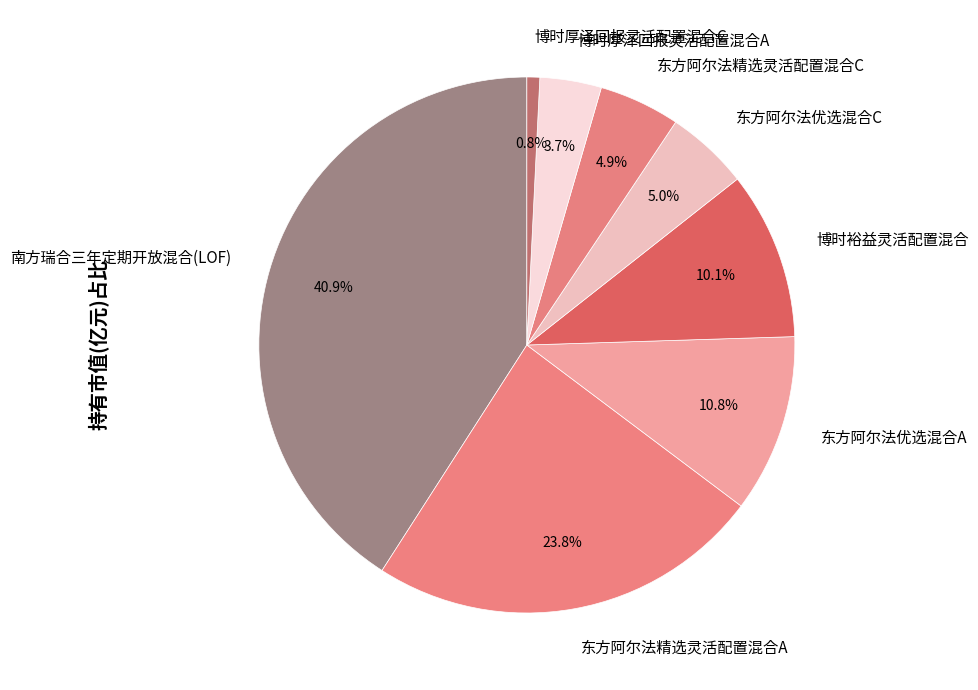

Count the number of slices in the pie.

8